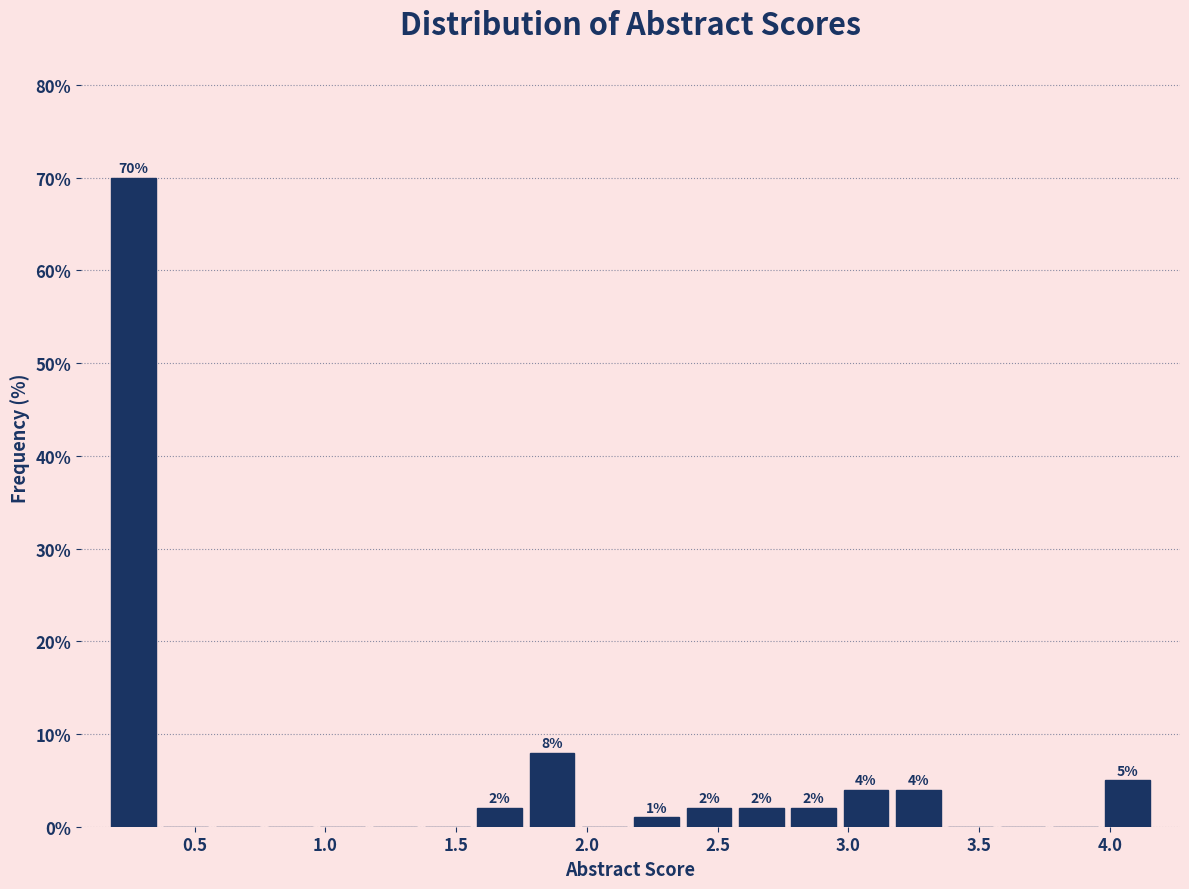

Over which range of the x-axis is the bar tallest?

0.15 to 0.35